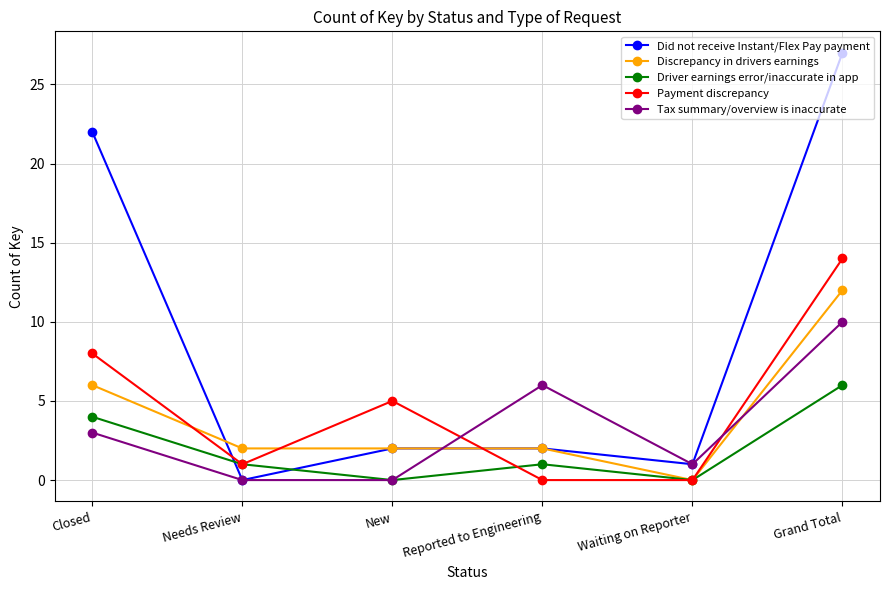

How many intersections are there between Tax summary/overview is inaccurate and Discrepancy in drivers earnings?

2